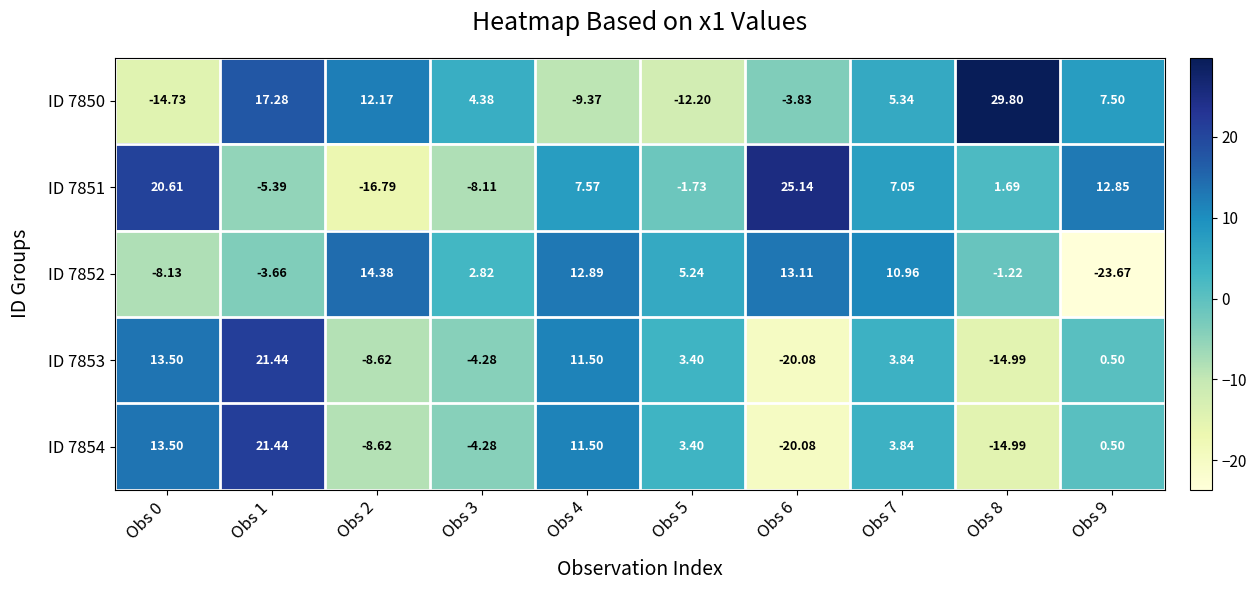

How many distinct data groups are displayed?

5